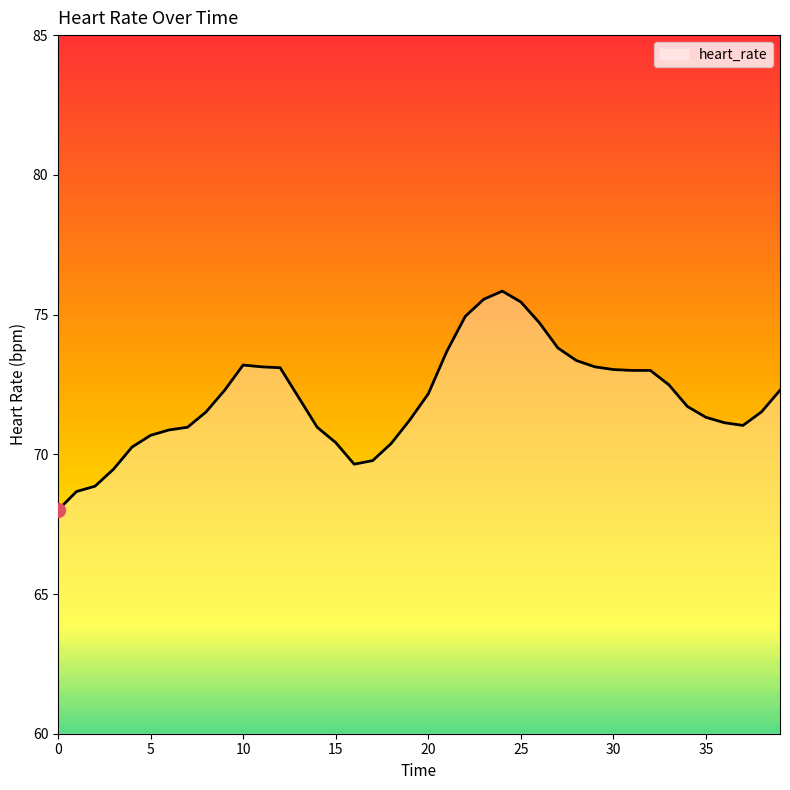

What is the difference between the maximum and minimum values?

7.8